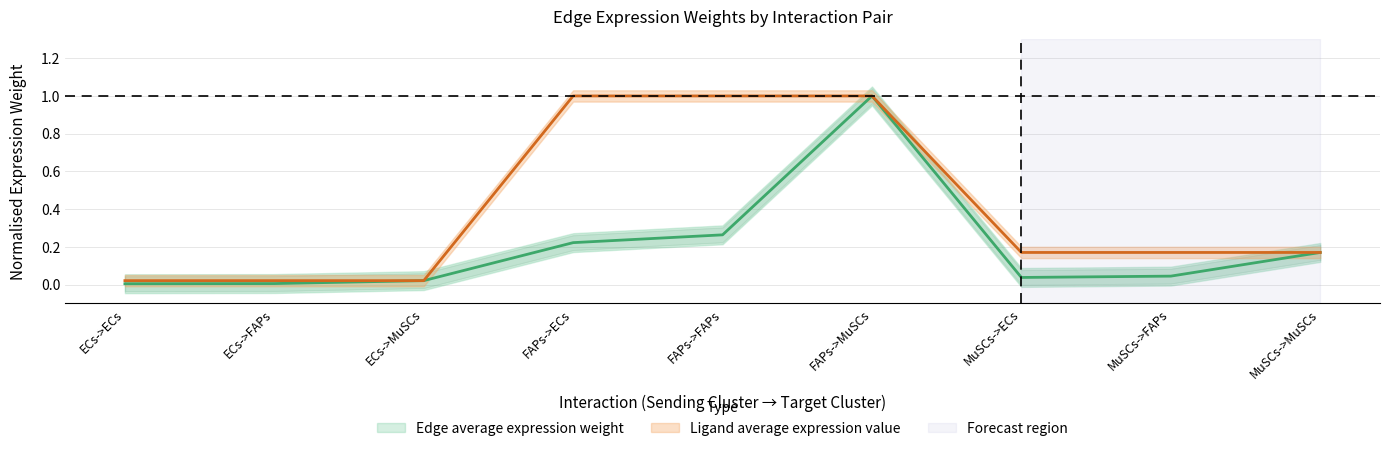

What is the label of the 2nd point from the left?

ECs->FAPs